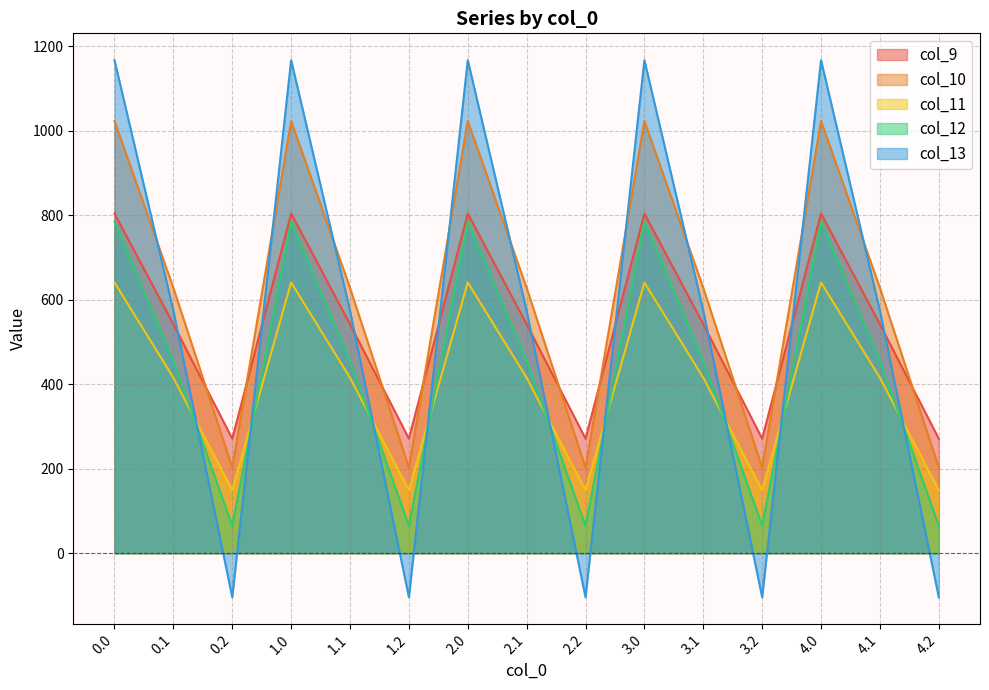

In col_12, how many points are lower than both neighbors (excluding endpoints)?

4